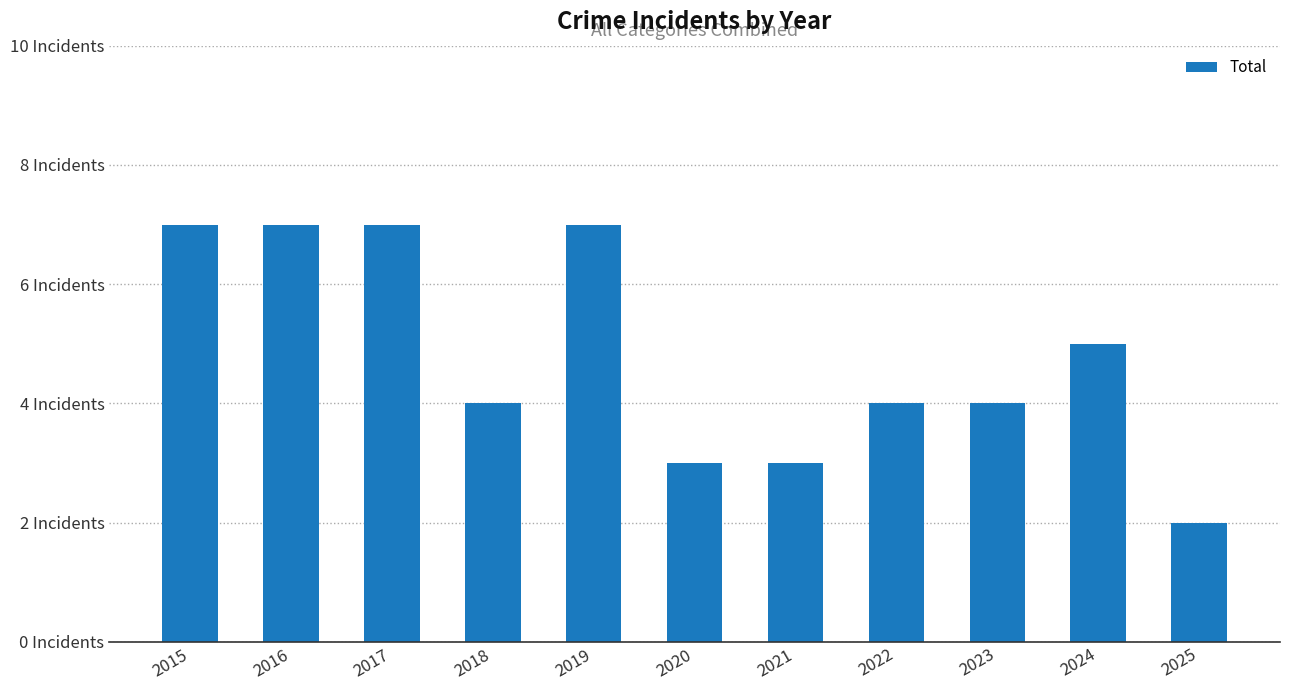

Reading left to right, extract all data points from this chart.

7	7	7	4	7	3	3	4	4	5	2